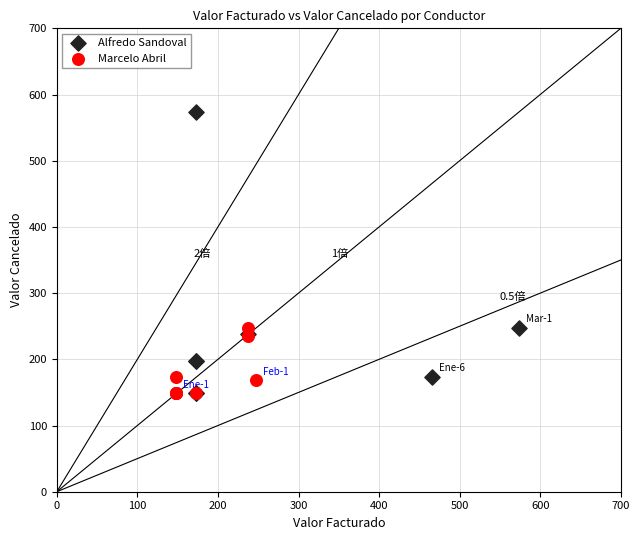

What are all the series names shown in the legend?

Alfredo Sandoval, Marcelo Abril